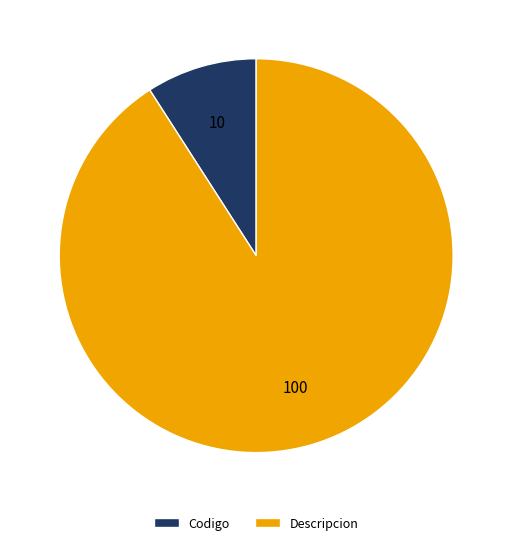

Is the sum of Codigo and Descripcion greater than half?

Yes